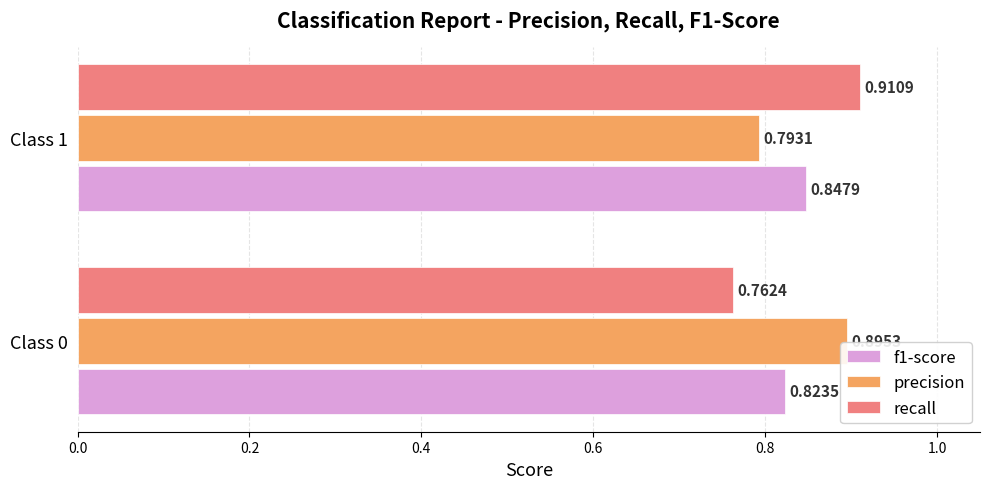

At which category is the sum across all series the highest?

Class 1